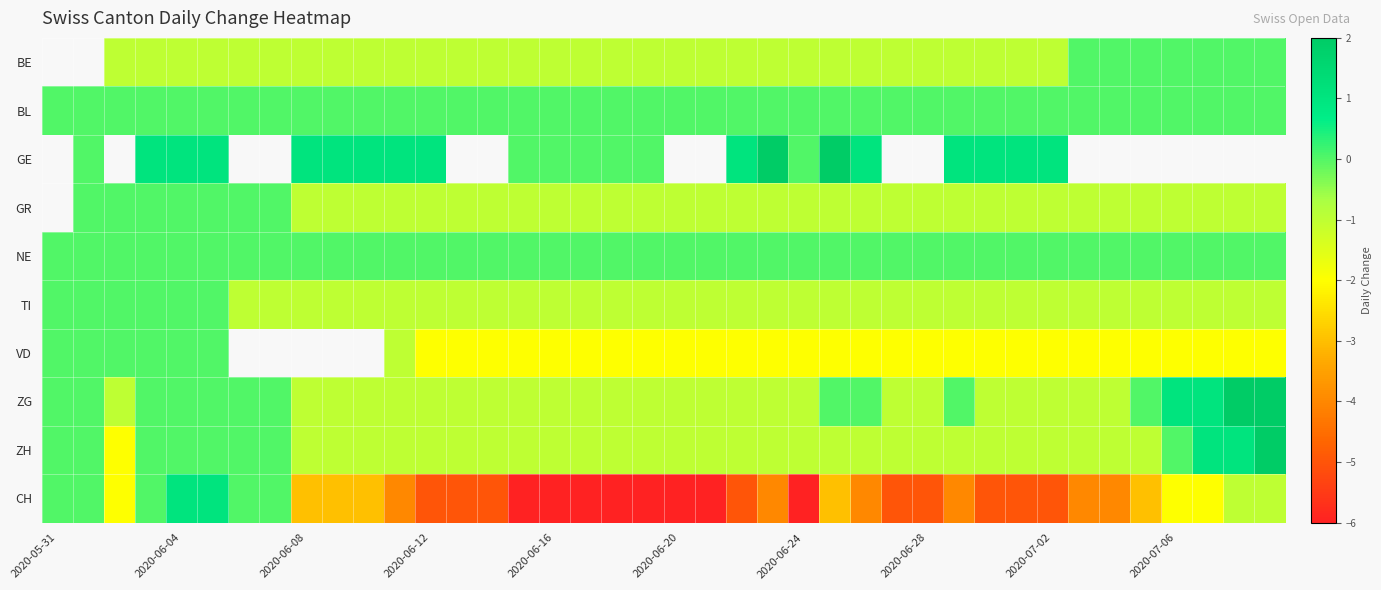

How many positive values does the ZG series have?

4